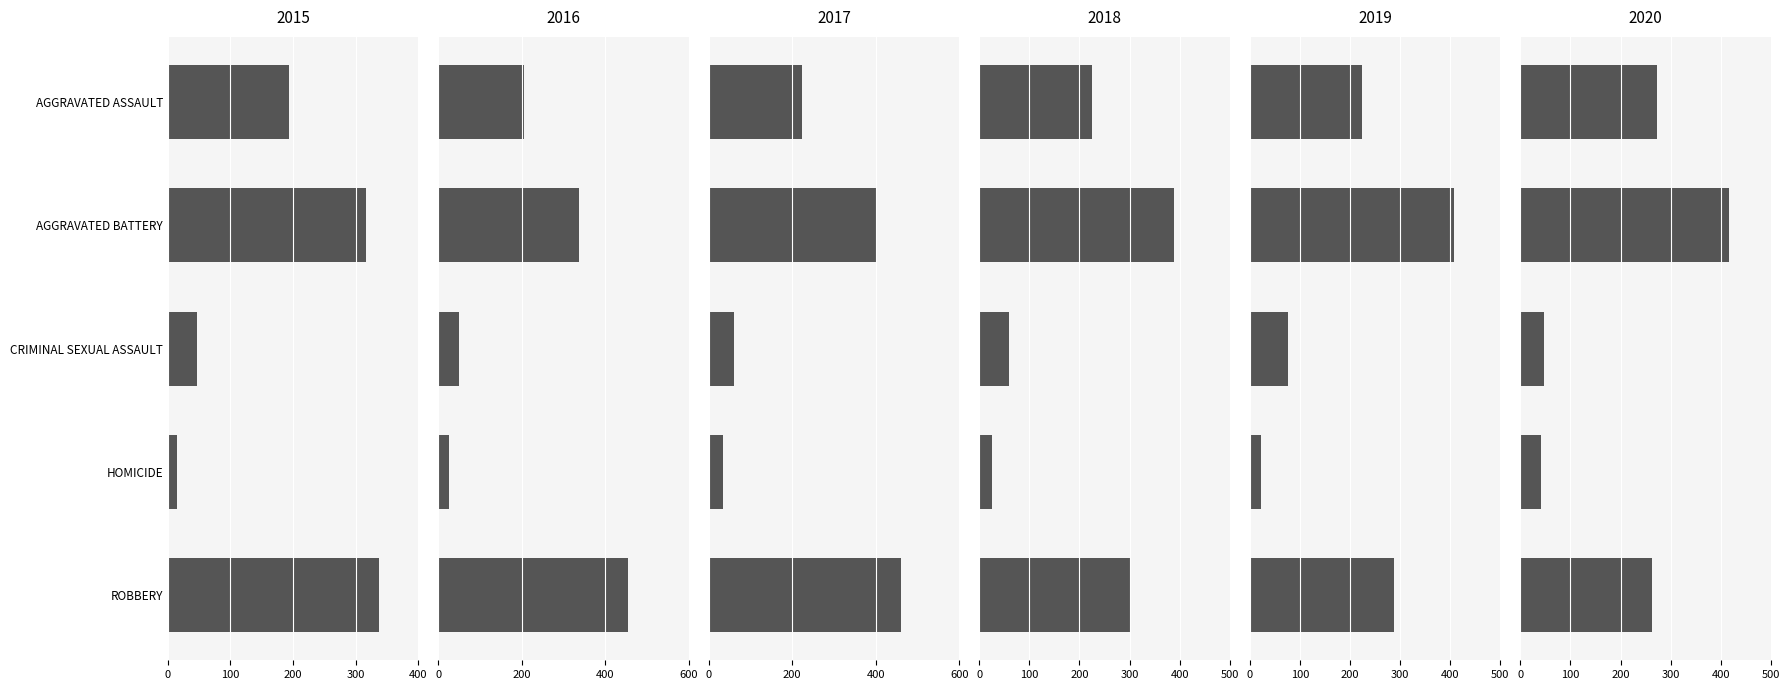

What is the spread (max minus min) of values at AGGRAVATED BATTERY?

100